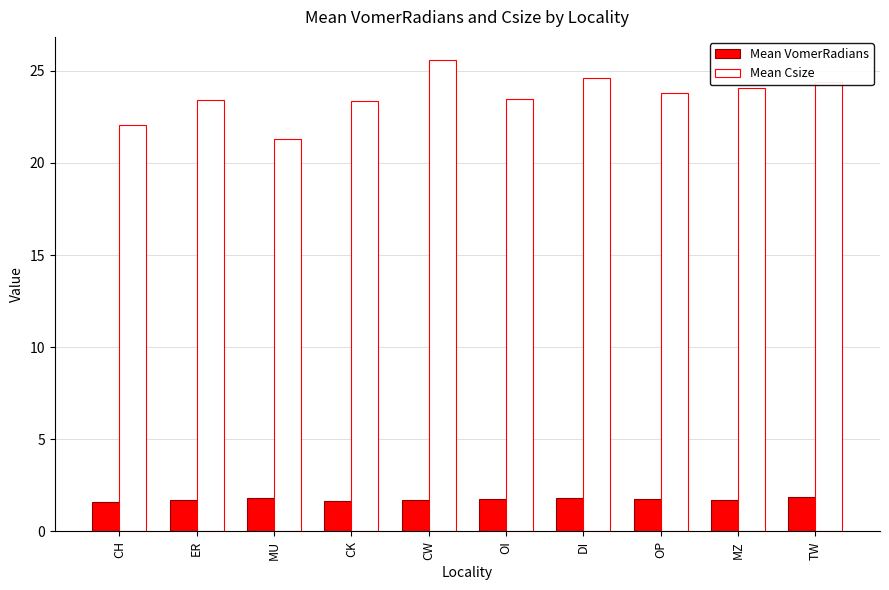

The Mean VomerRadians series shows 3.0 at CW. True or false?

False